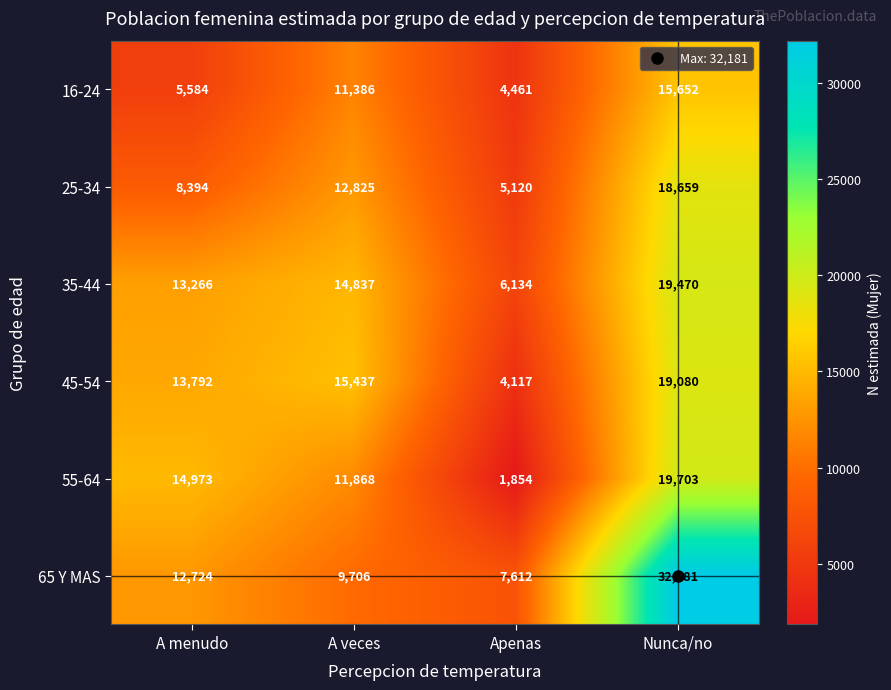

The value of 25-34 at A menudo is 8394. True or false?

True